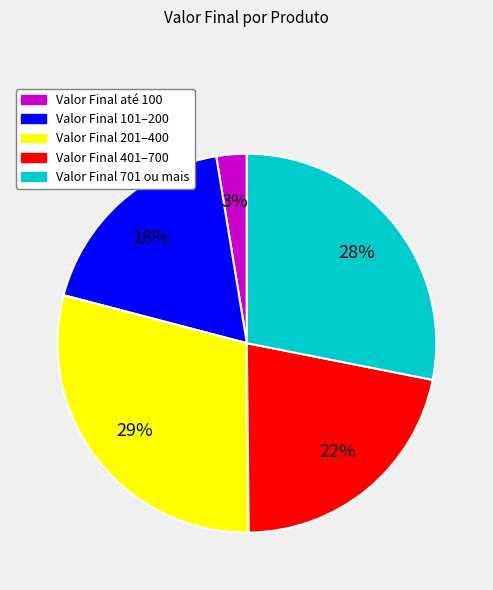

Is there any slice that represents more than half of the pie?

No